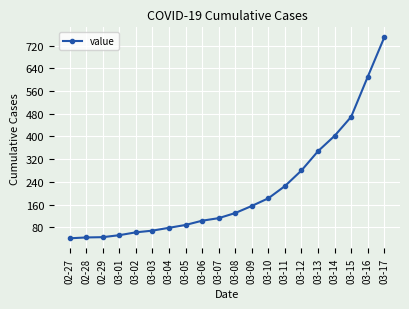

What is the change in value from 03-05 to 03-14?

+314